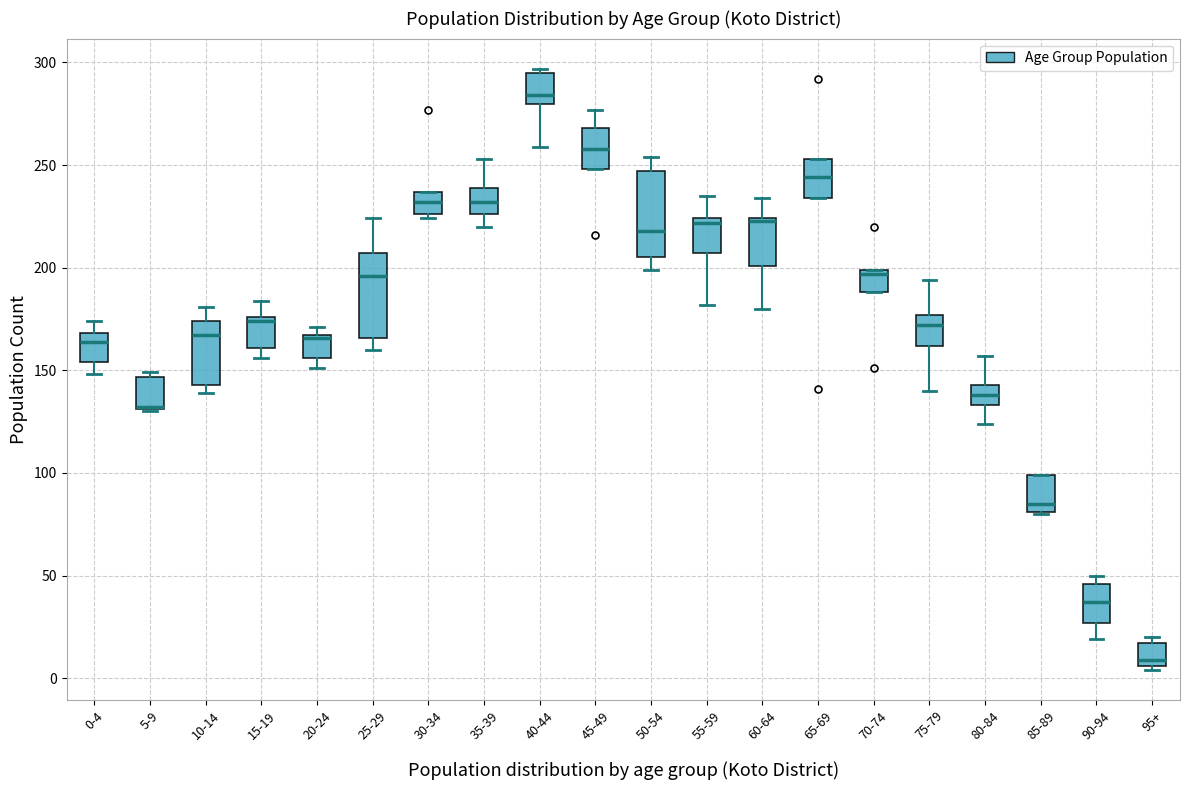

Reading left to right, transcribe this box plot: for each box, give where its median line is, the range the box spans, and where its two whiskers end, as read against the y-axis. The values are not printed on the chart, so give them approximately, as read against the axis.

0-4: median 165, box 155 to 170, whiskers 150 to 175
5-9: median 130 (drawn on the box's lower edge), box 130 to 145, whiskers 130 to 150
10-14: median 165, box 145 to 175, whiskers 140 to 180
15-19: median 175 (just below the box's upper edge), box 160 to 175, whiskers 155 to 185
20-24: median 165 (drawn on the box's upper edge), box 155 to 165, whiskers 150 to 170
25-29: median 195, box 165 to 205, whiskers 160 to 225
30-34: median 230, box 225 to 235, whiskers 225 (just below the box's lower edge) to 235
35-39: median 230, box 225 to 240, whiskers 220 to 255
40-44: median 285, box 280 to 295, whiskers 260 to 295 (just above the box's upper edge)
45-49: median 260, box 250 to 270, whiskers 250 to 275
50-54: median 220, box 205 to 245, whiskers 200 to 255
55-59: median 220, box 205 to 225, whiskers 180 to 235
60-64: median 225 (drawn on the box's upper edge), box 200 to 225, whiskers 180 to 235
65-69: median 245, box 235 to 255, whiskers 235 to 255
70-74: median 195, box 190 to 200, whiskers 190 to 200
75-79: median 170, box 160 to 175, whiskers 140 to 195
80-84: median 140, box 135 to 145, whiskers 125 to 155
85-89: median 85, box 80 to 100, whiskers 80 to 100
90-94: median 35, box 25 to 45, whiskers 20 to 50
95+: median 10, box 5 to 15, whiskers 5 (just below the box's lower edge) to 20